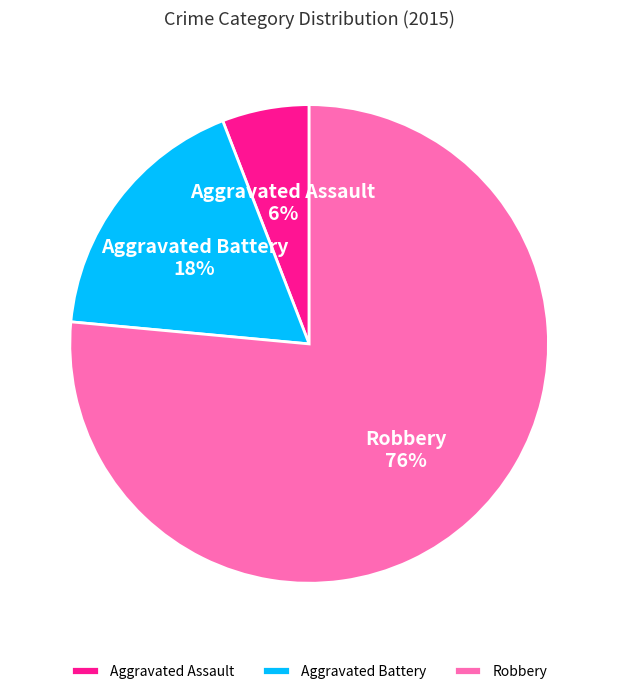

To the nearest percent, what is the difference between the Aggravated Battery and Aggravated Assault slice percentages?

12%